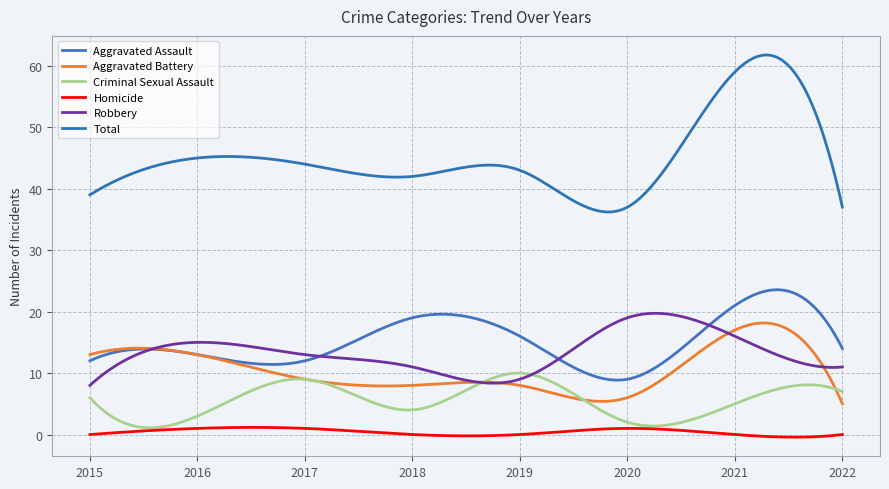

Is this an area chart (filled region under the line)?

No